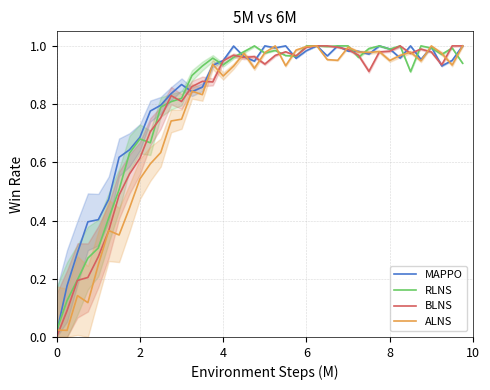

How many data points does each series have?

40